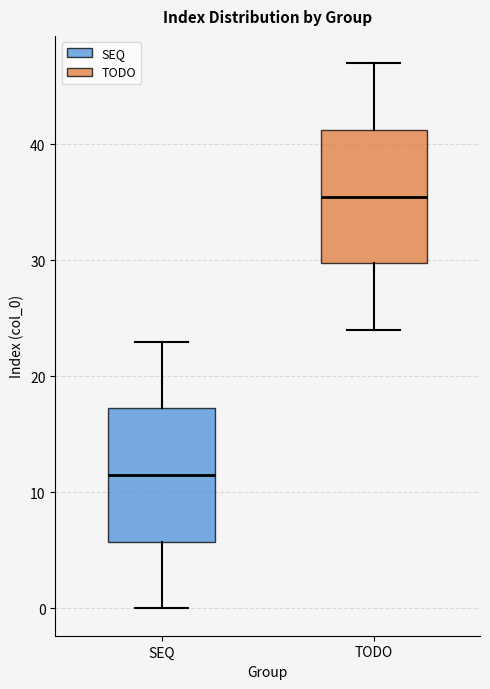

Which box has the lowest median line?

SEQ